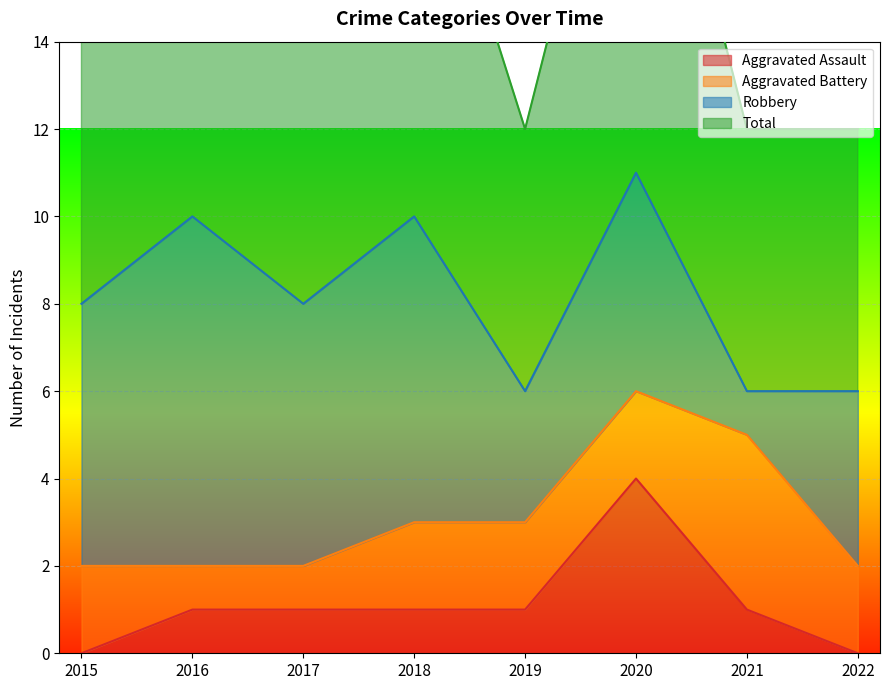

At which category is the sum across all series the highest?

2020